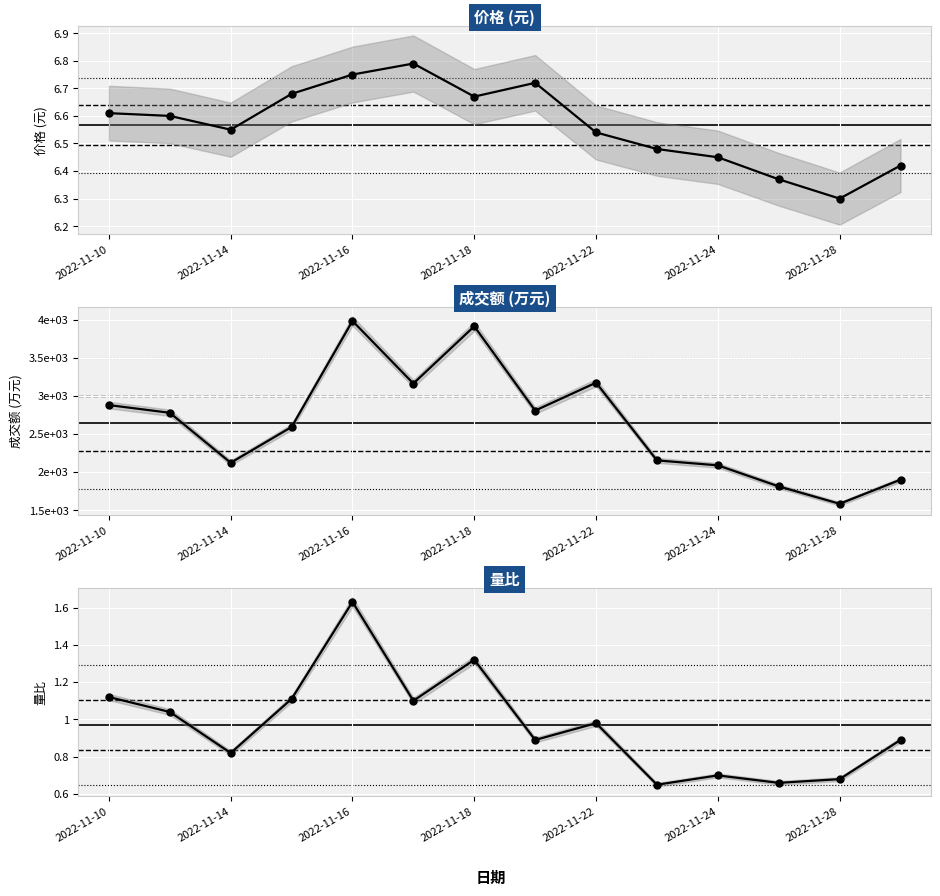

Is the value of 量比 at 12 greater than the value of 成交额(万元) at 2022-11-14?

No